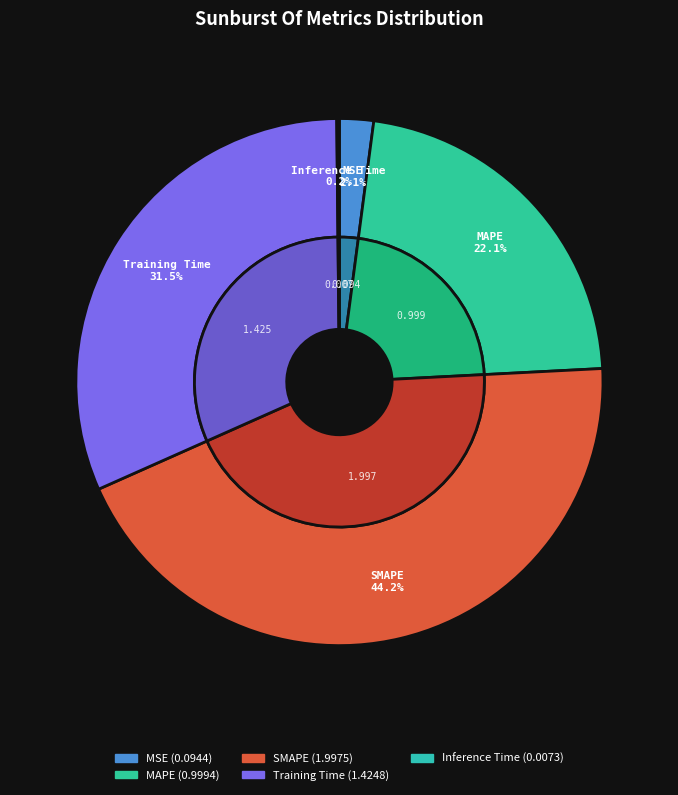

What is the largest slice in the pie chart?

SMAPE